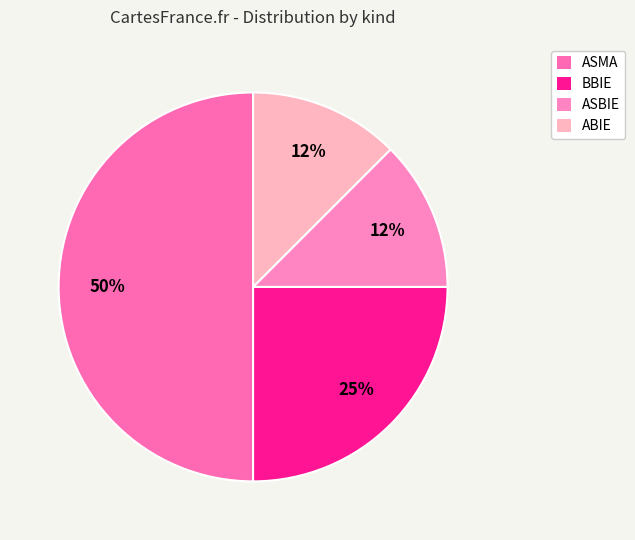

What is the smallest slice in the pie chart?

ASBIE